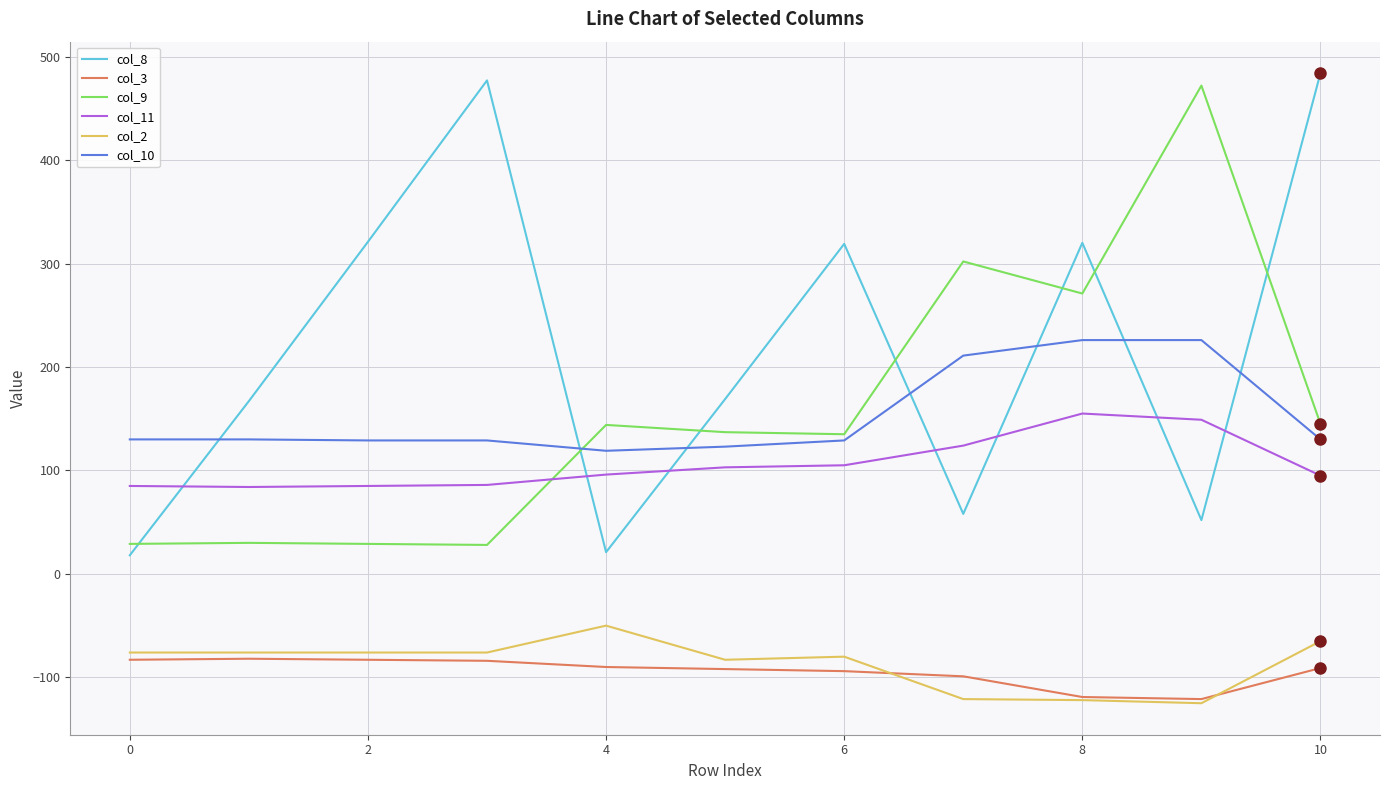

List the series in order of their peak value, highest first.

col_8, col_9, col_10, col_11, col_2, col_3